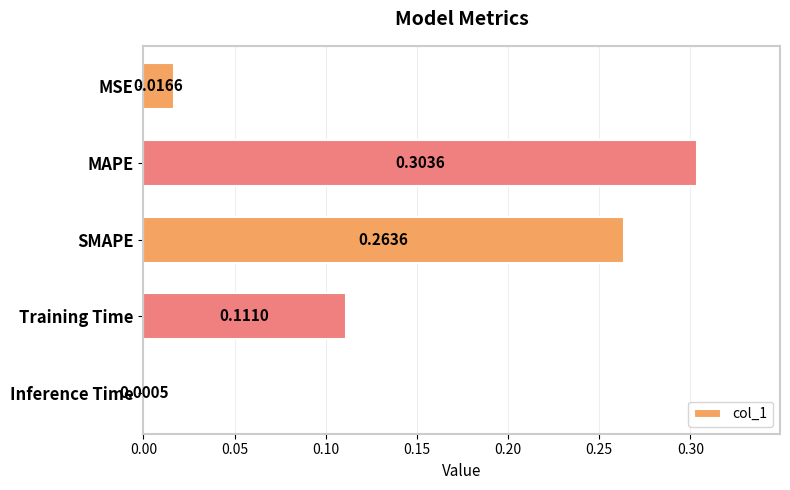

What is the sum of all values?

0.7